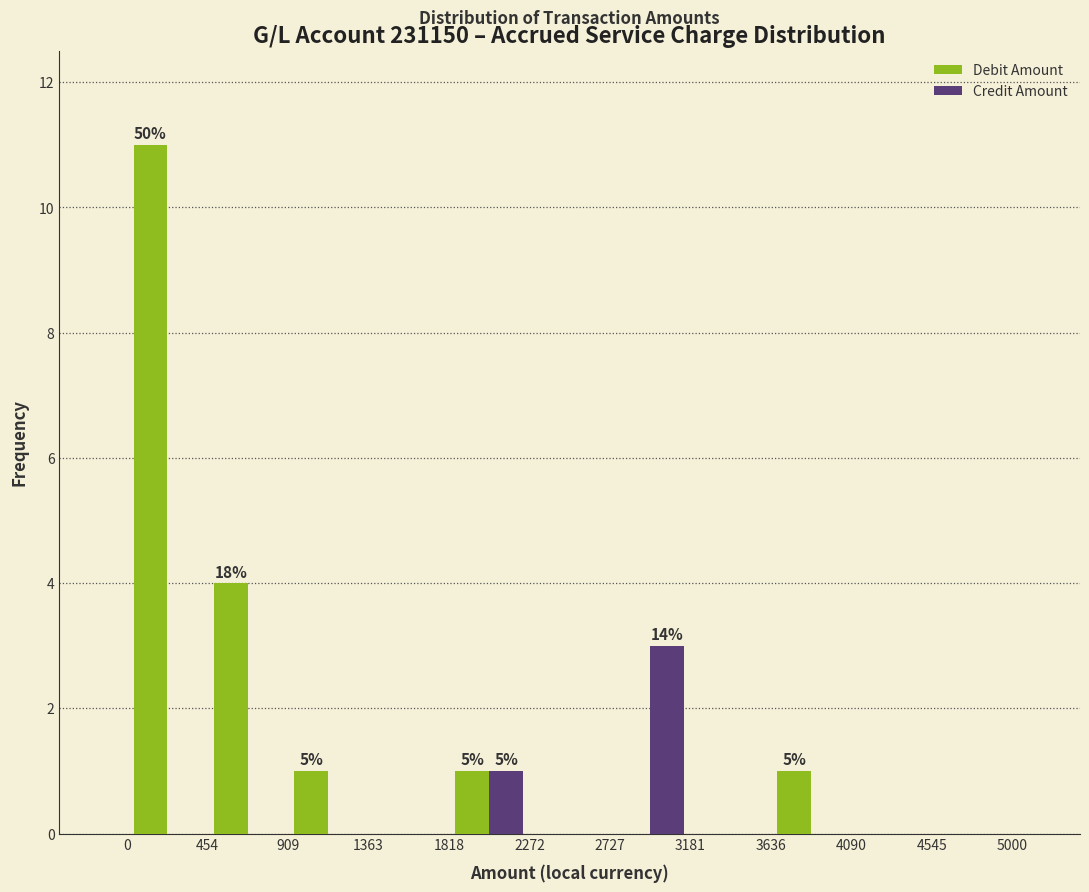

In the Debit Amount series, which range on the x-axis has the tallest bar?

0 to 454